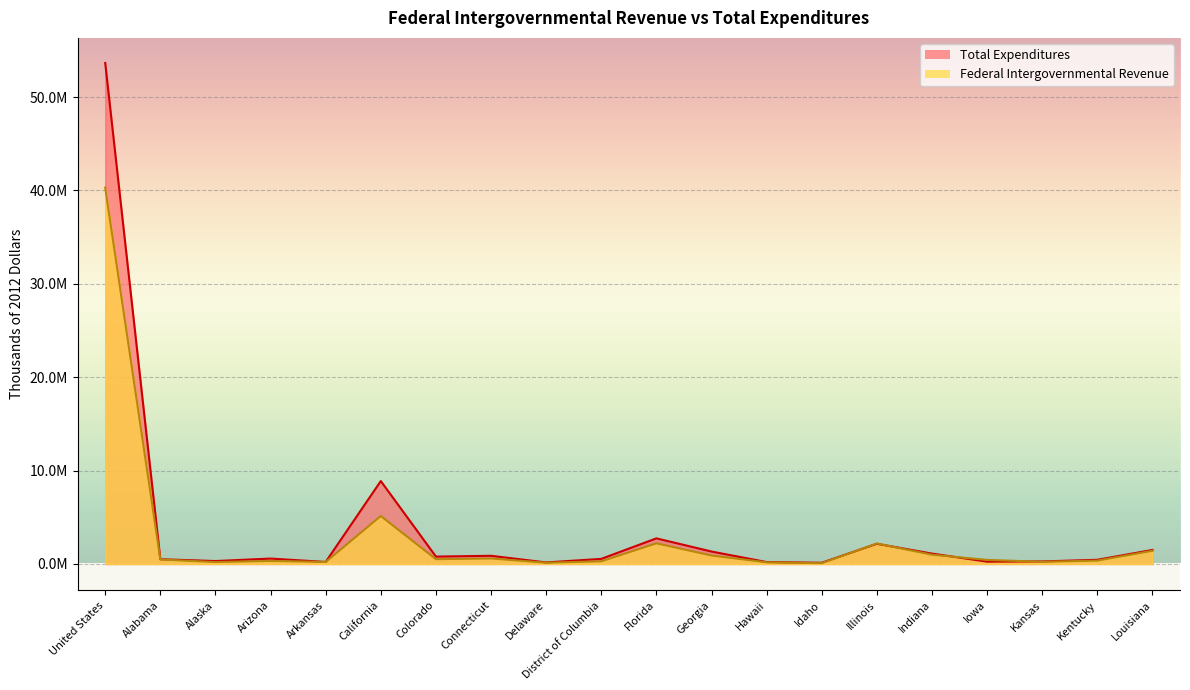

What is the difference between the Total Expenditures values at Kansas and Iowa?

24929